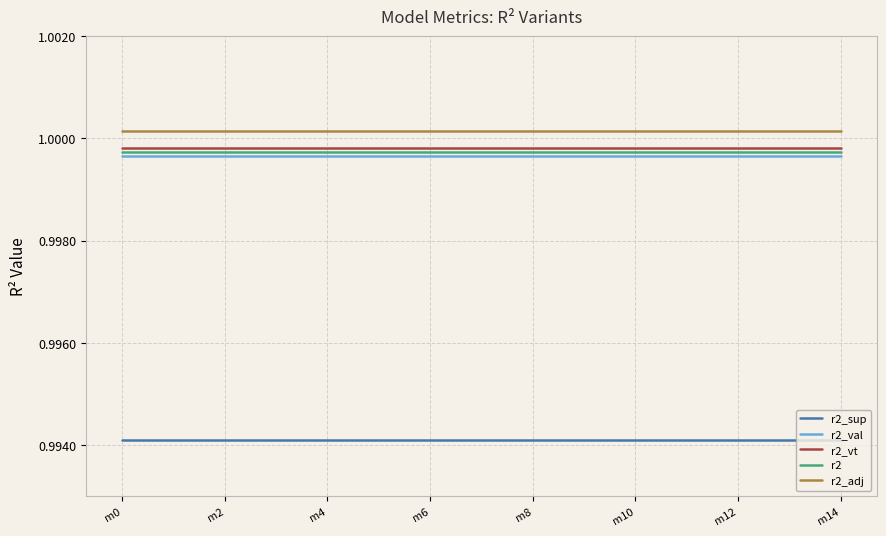

Which series has the largest total across all categories?

r2_adj